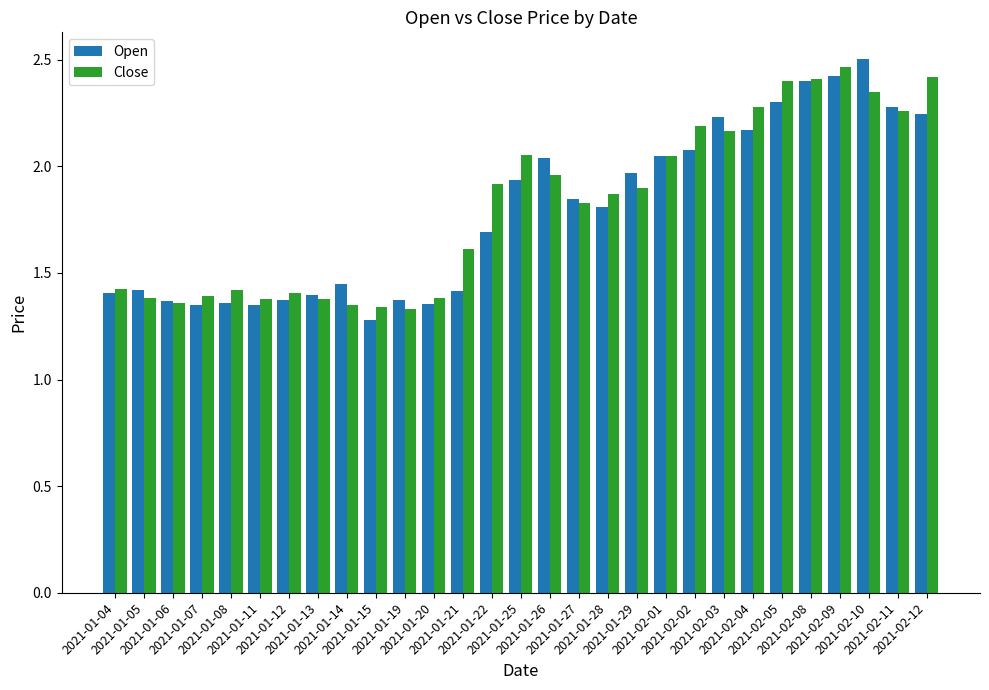

At how many categories does at least one series exceed 1?

29